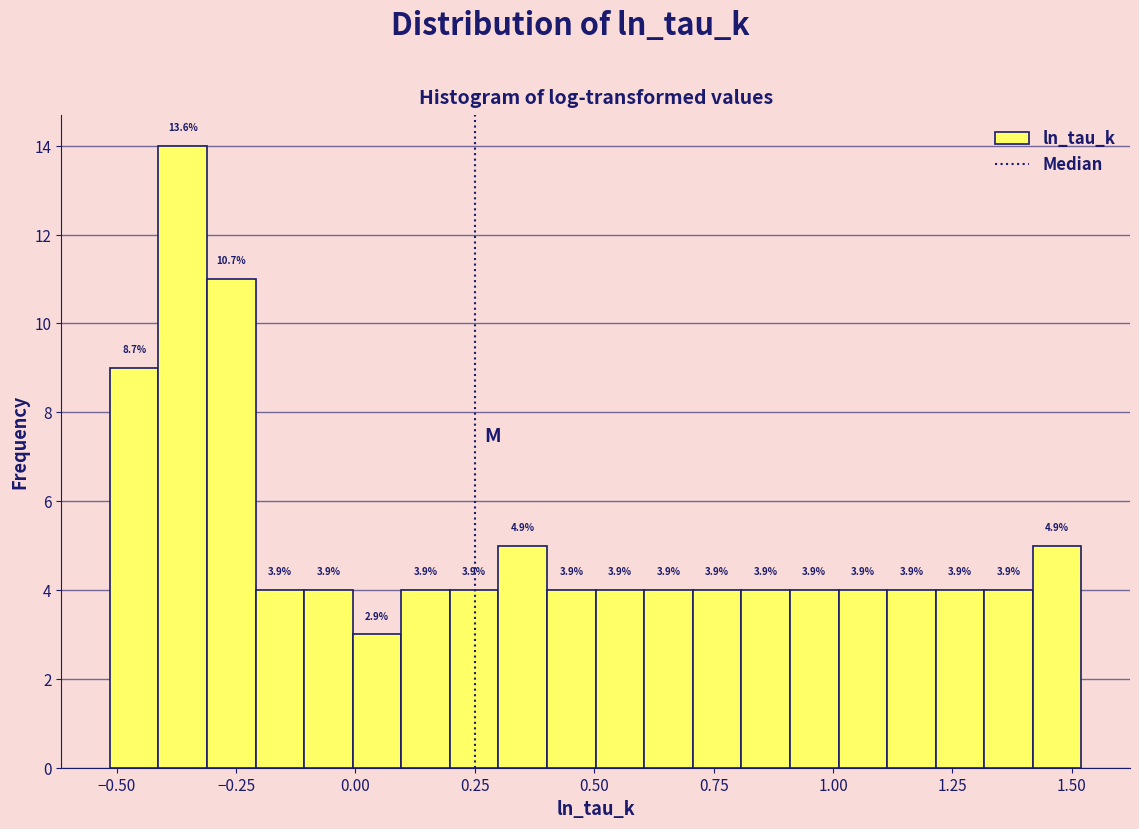

Read against the x-axis, roughly where is the centre of the tallest bar?

-0.35